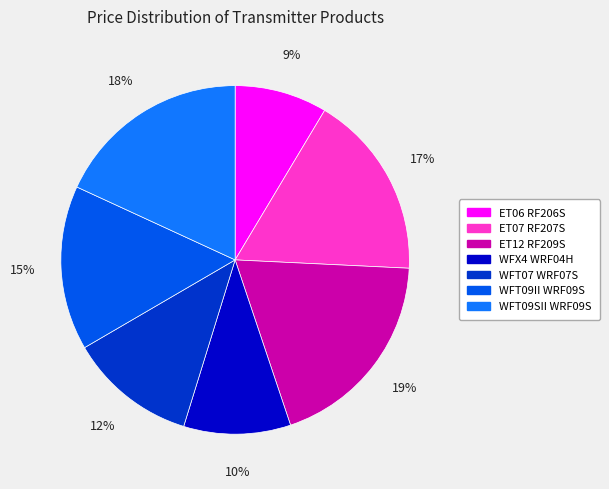

Does WFT07 WRF07S account for over 50% of the chart?

No